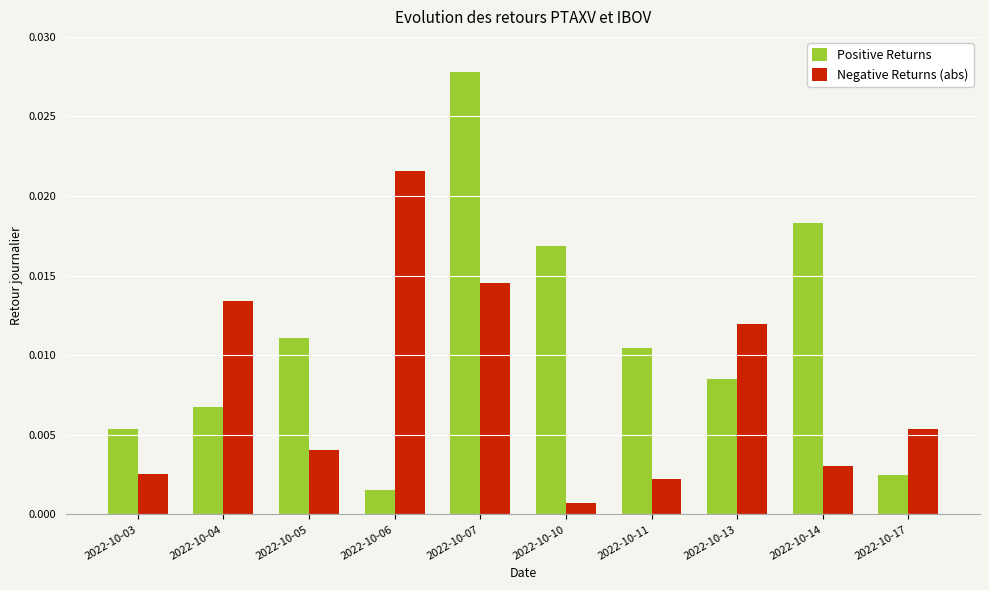

Which label corresponds to the largest value in the chart?

2022-10-07